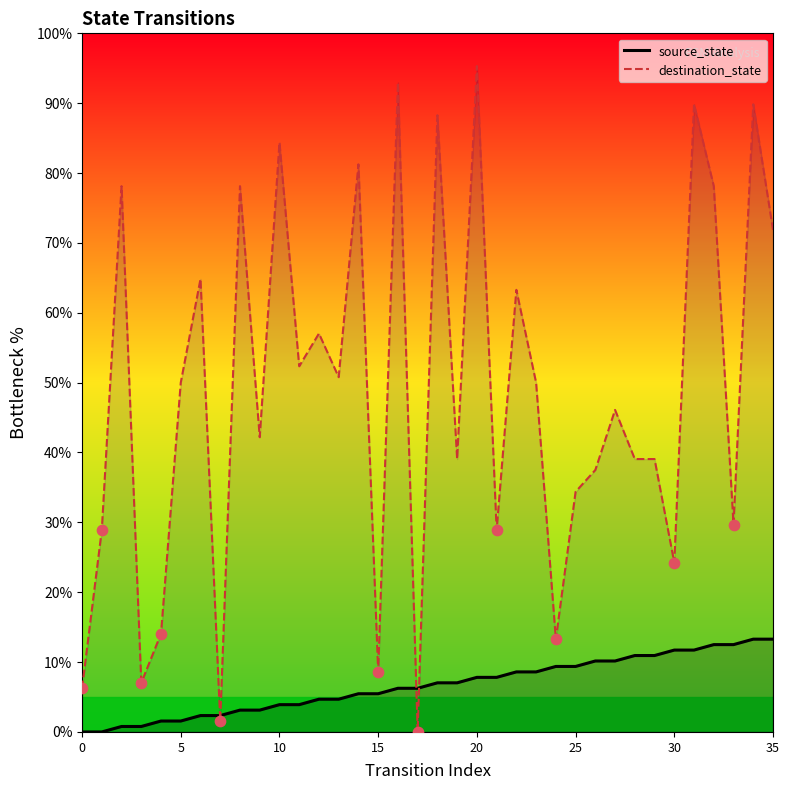

Which series has the largest total across all categories?

destination_state